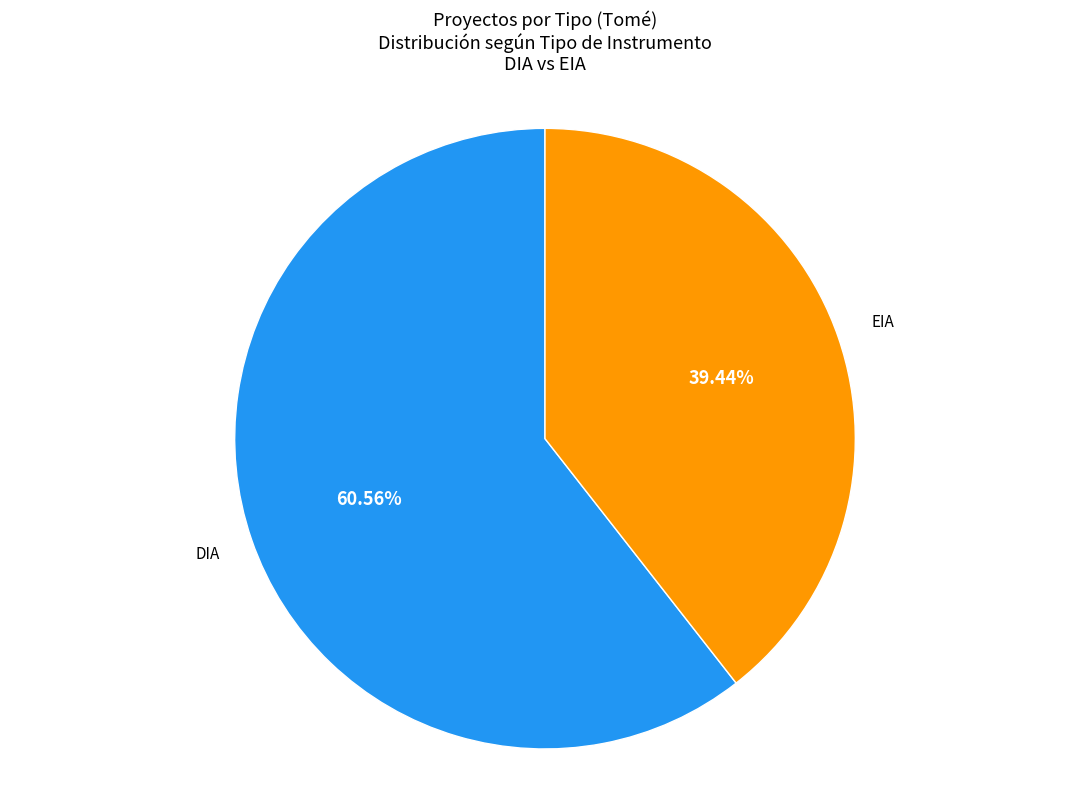

Is it true that EIA is 29% of the pie?

False